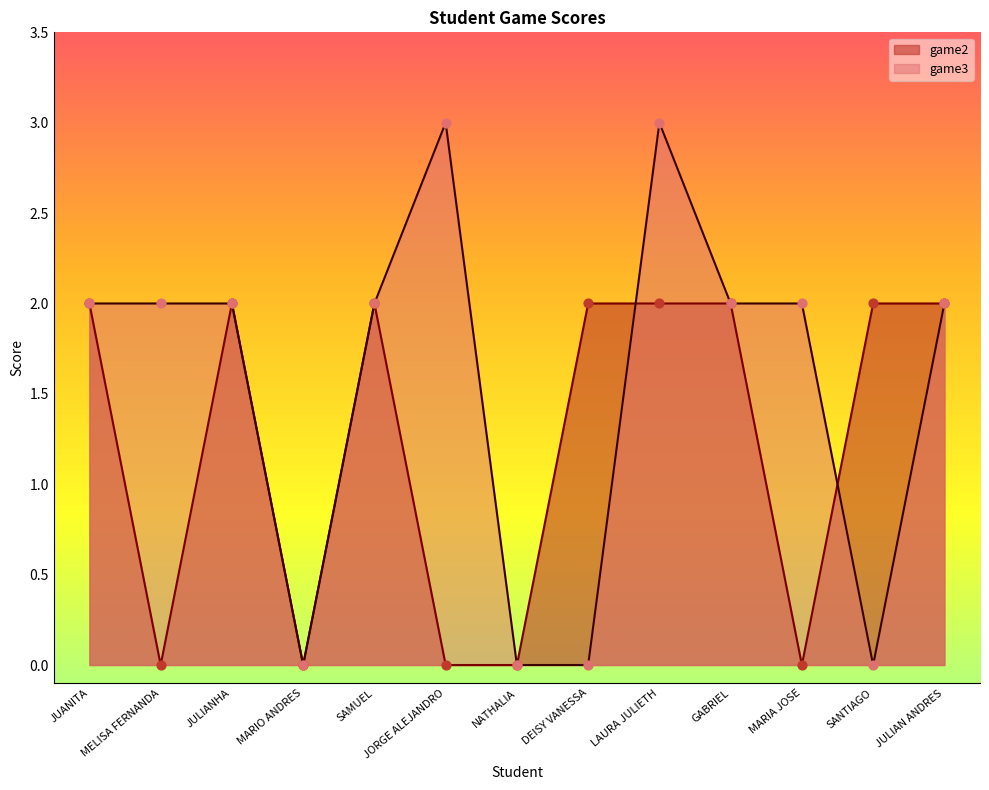

Which series reaches the maximum Y coordinate?

game3